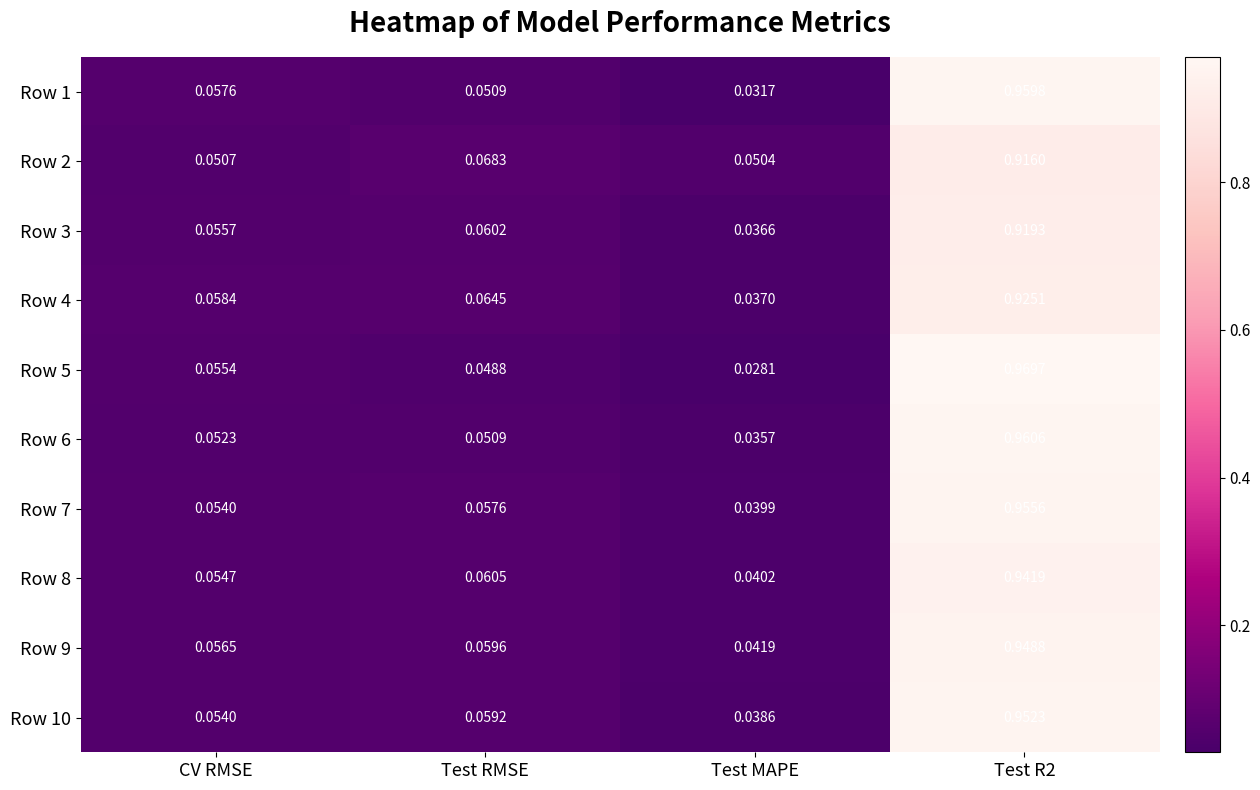

Between CV RMSE and Test R2, which series saw the biggest shift?

Row 5